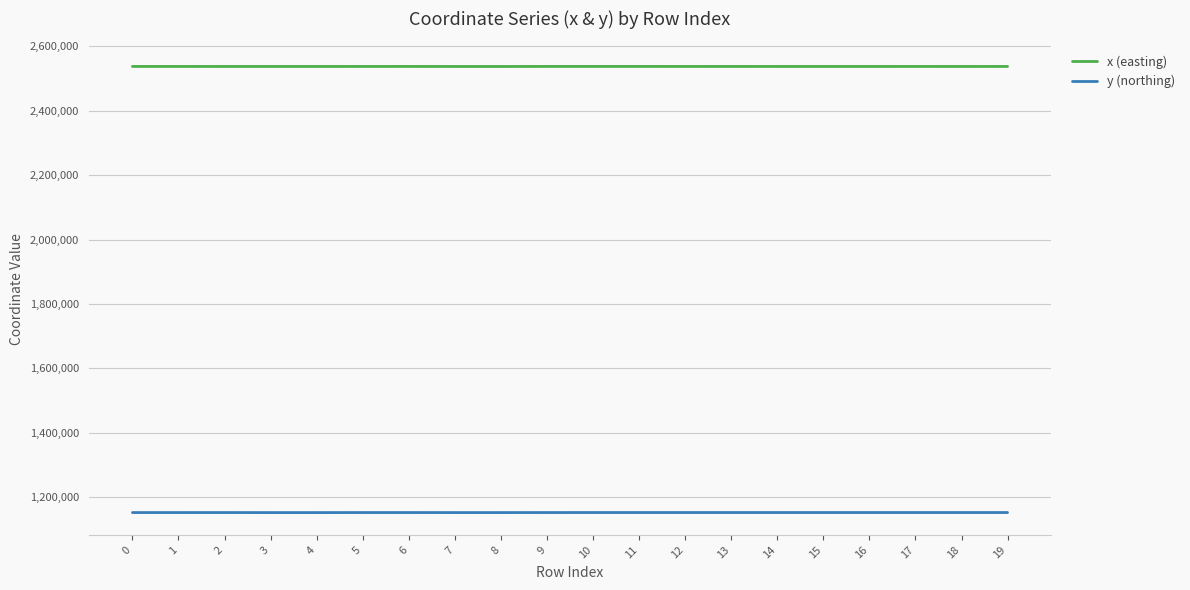

True or false: x (easting) and y (northing) intersect in this chart.

False